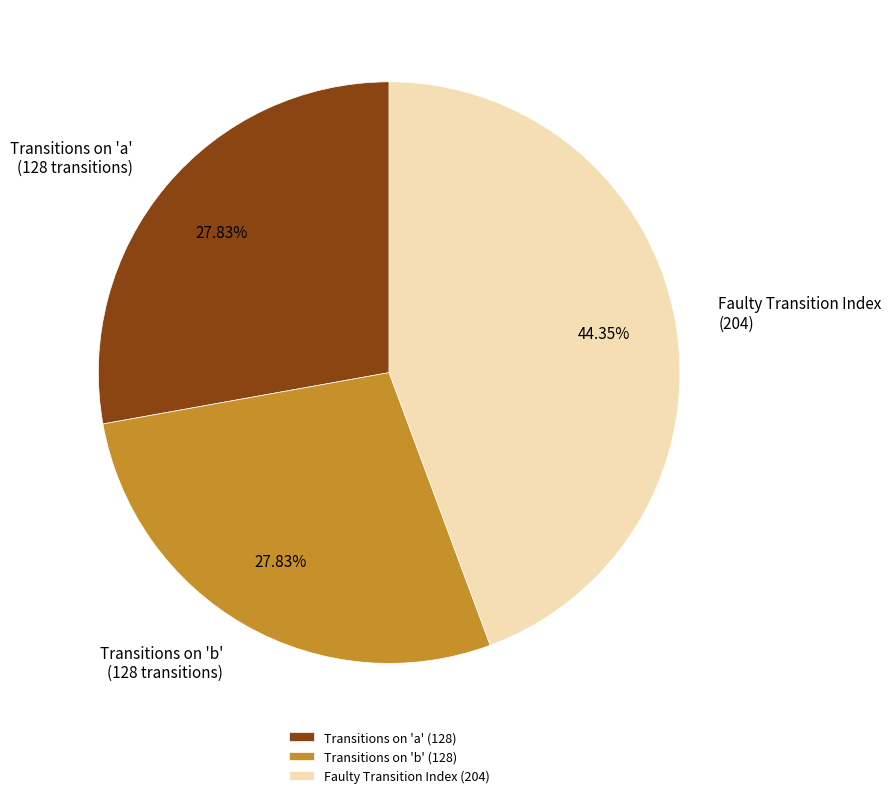

Approximately how many times larger is the value at Transitions on 'b' (128 transitions) compared to Transitions on 'a' (128 transitions)?

1.0